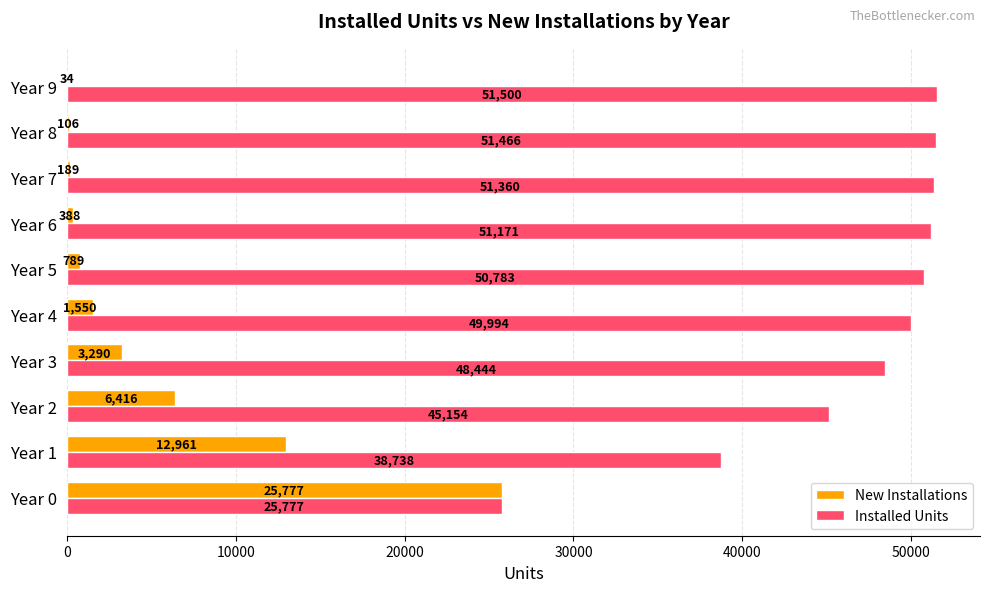

What value does the New Installations series have at Year 8, to the nearest 10?

110